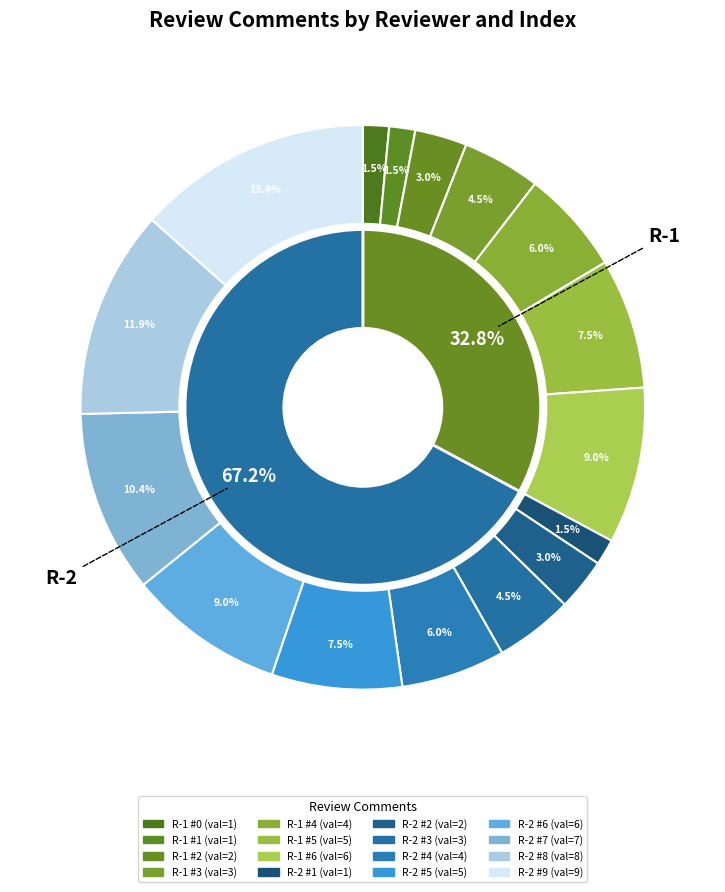

To the nearest percent, what is the difference between the R-2 comment 7 and R-2 comment 6 slice percentages?

1%